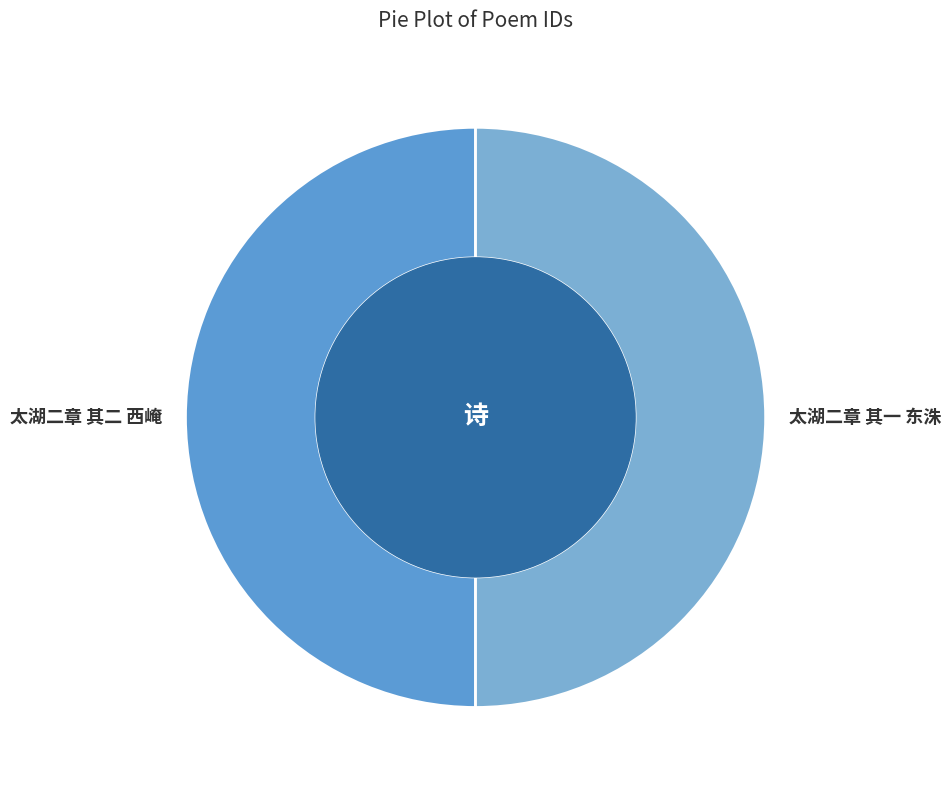

Approximately how many times larger is the value at 太湖二章 其一 东洙 compared to 太湖二章 其二 西崦?

1.0